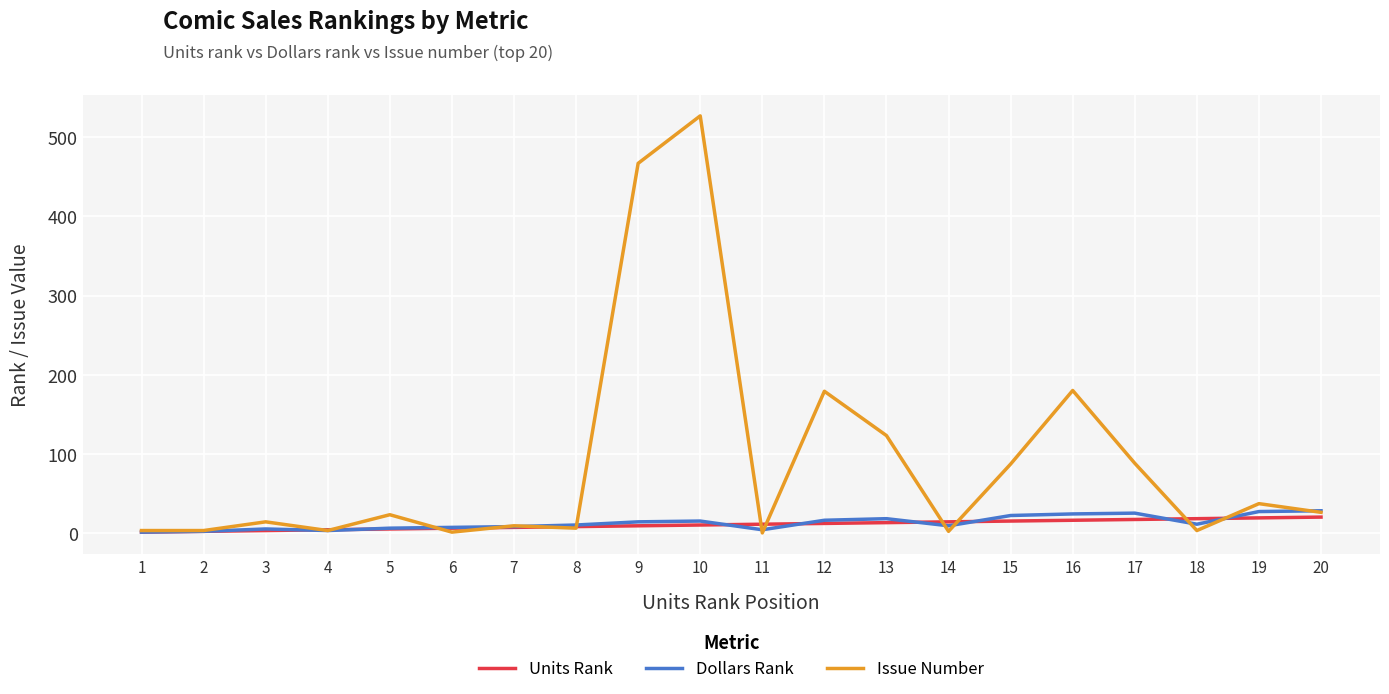

Which series has the largest range (max minus min)?

Issue Number